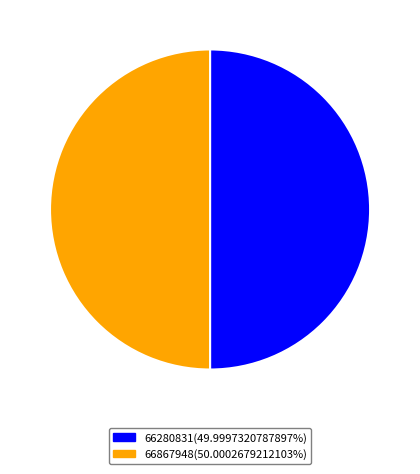

How many segments does this pie chart have?

2